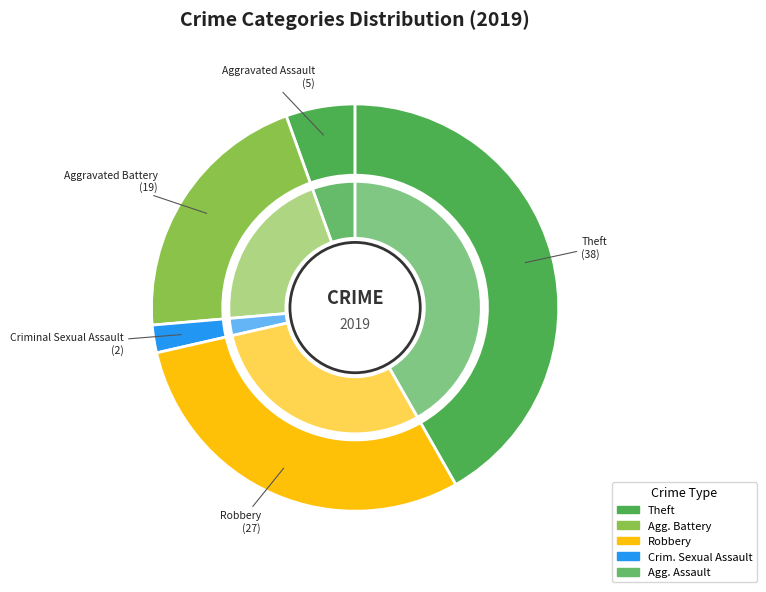

Is Homicide the majority of the pie?

No